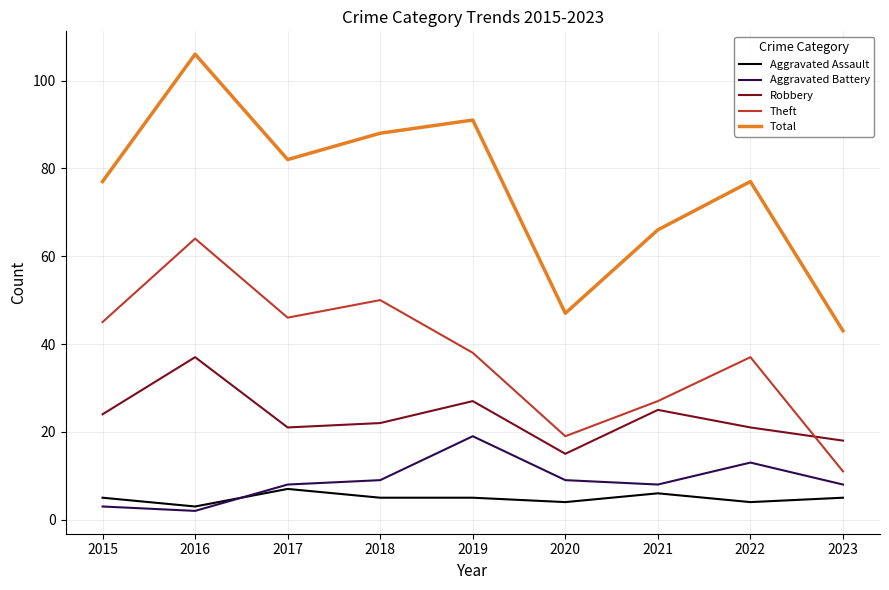

What is the maximum value for Aggravated Battery?

19